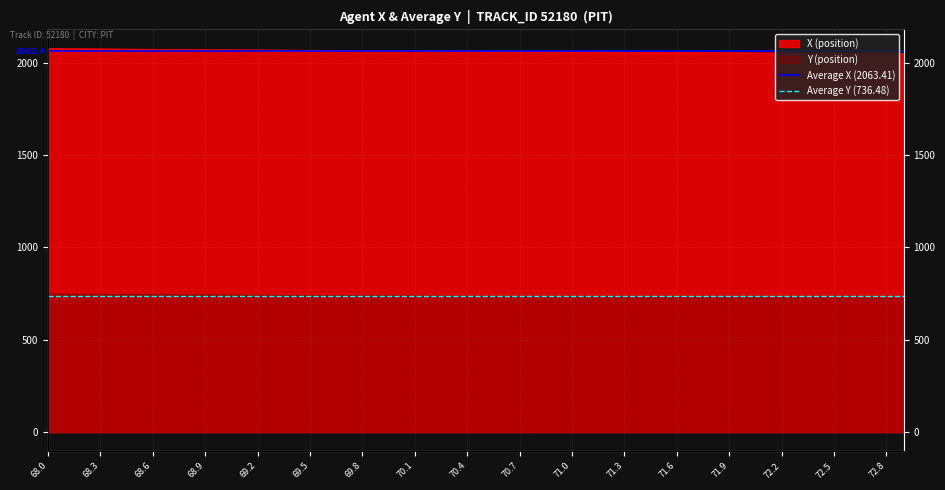

Is it true that Average X (2063.41) equals 619.7 at 68.0?

False